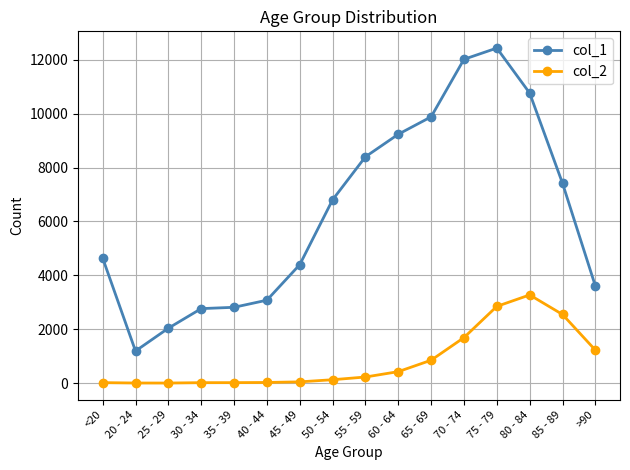

True or false: col_1 and col_2 intersect in this chart.

False